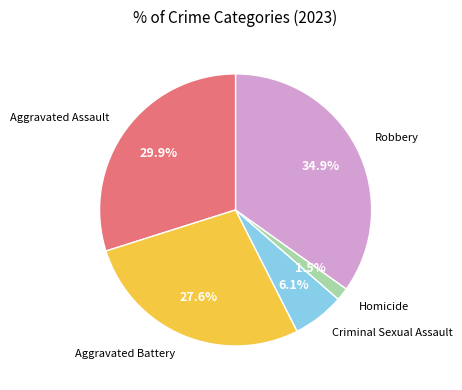

How much of the chart is everything except Homicide?

98.5%